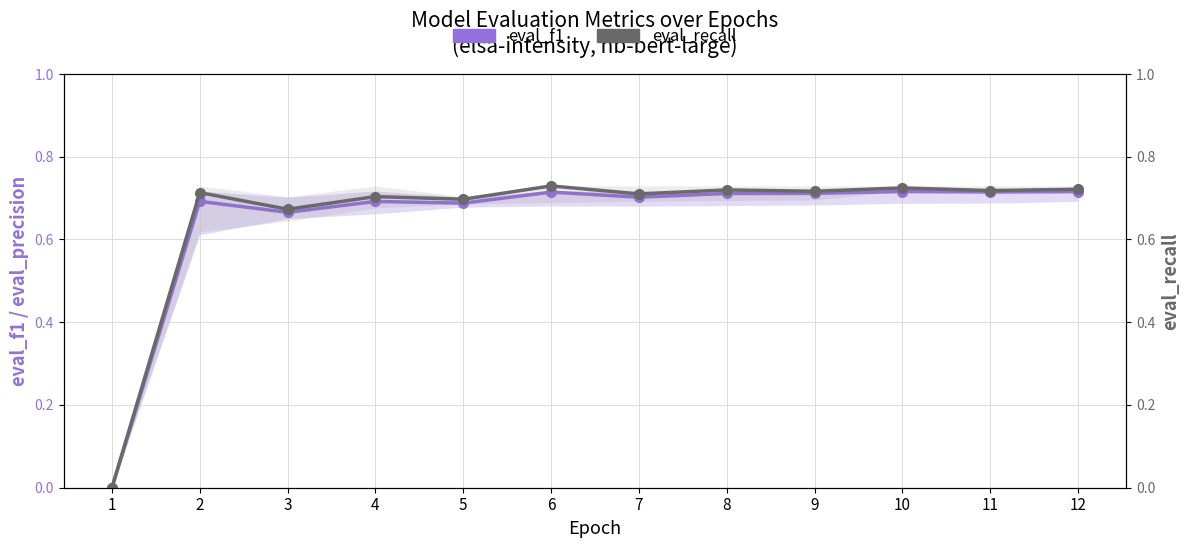

The value of eval_recall at 9 is 1.0. True or false?

False